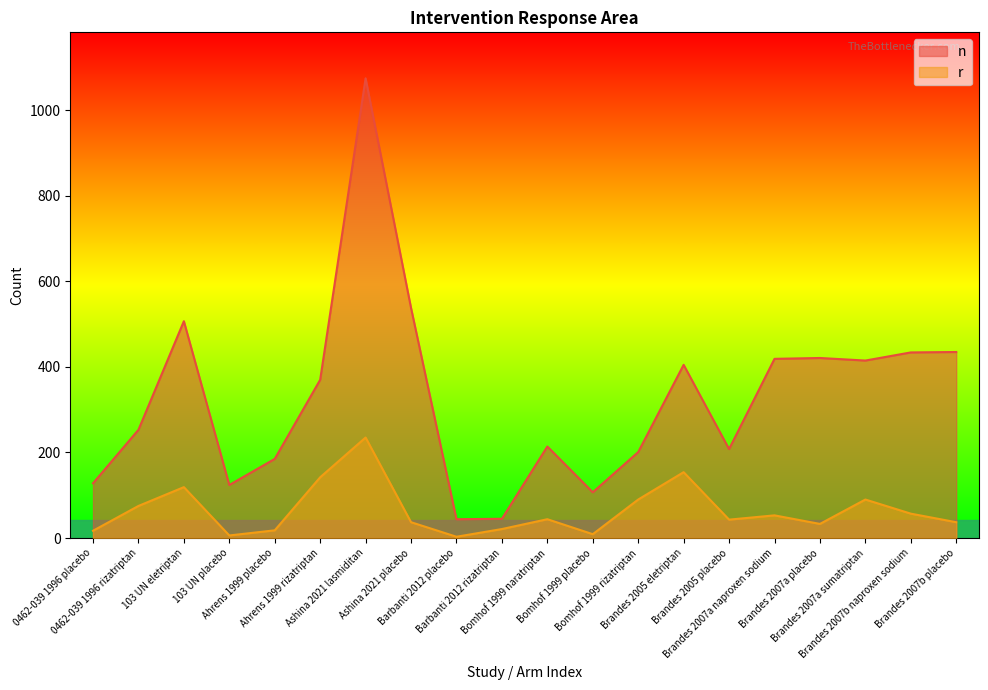

Rank the series by their average value, from lowest to highest.

r, n